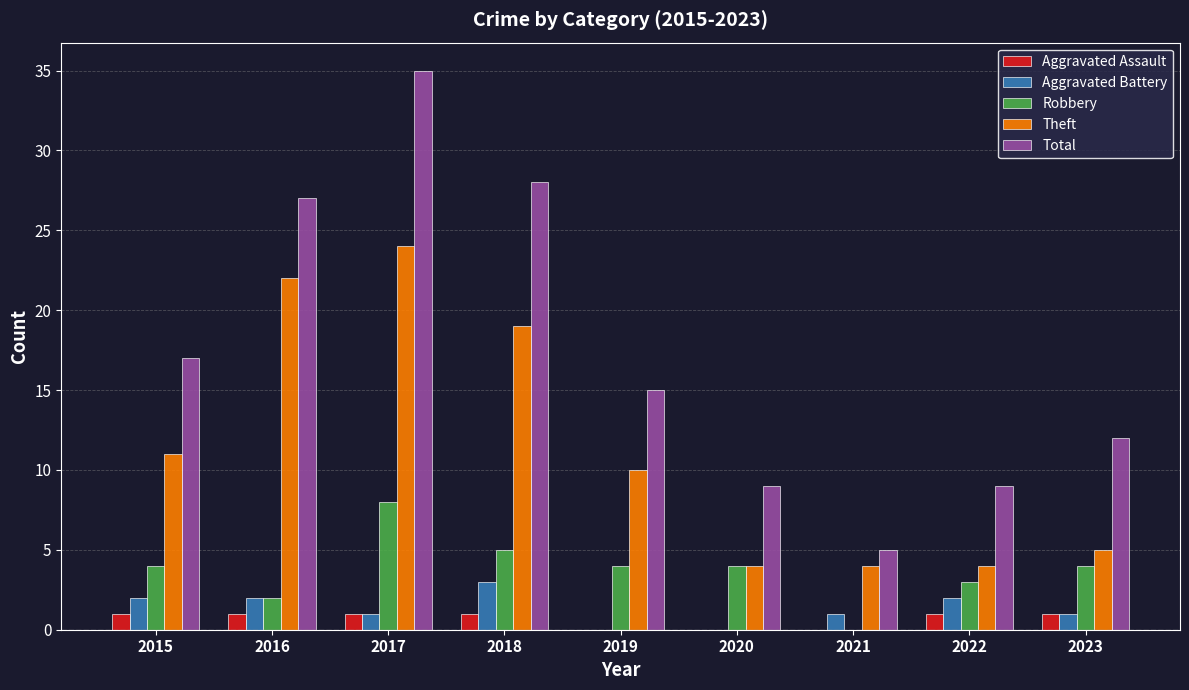

What is the average value of the Total series?

17